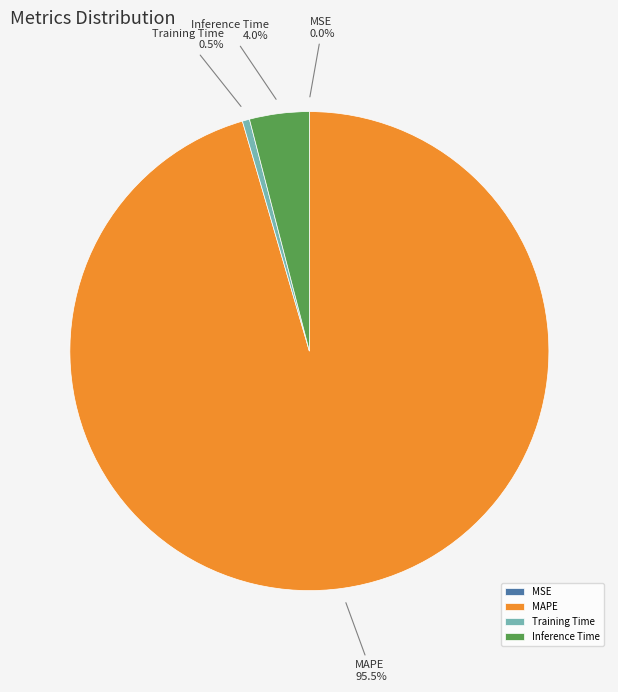

Which slice is the largest?

MAPE